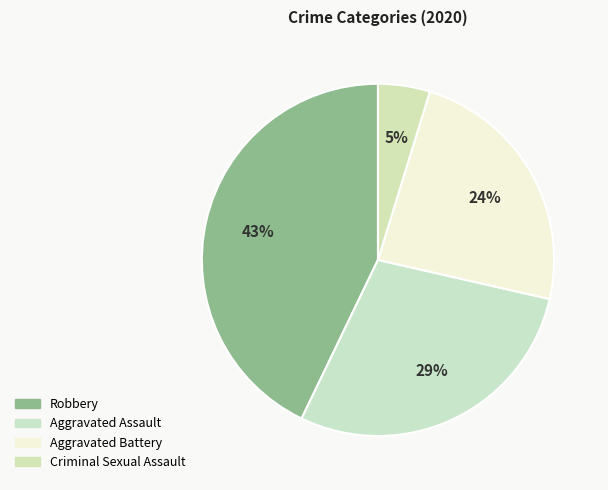

How many segments does this pie chart have?

4